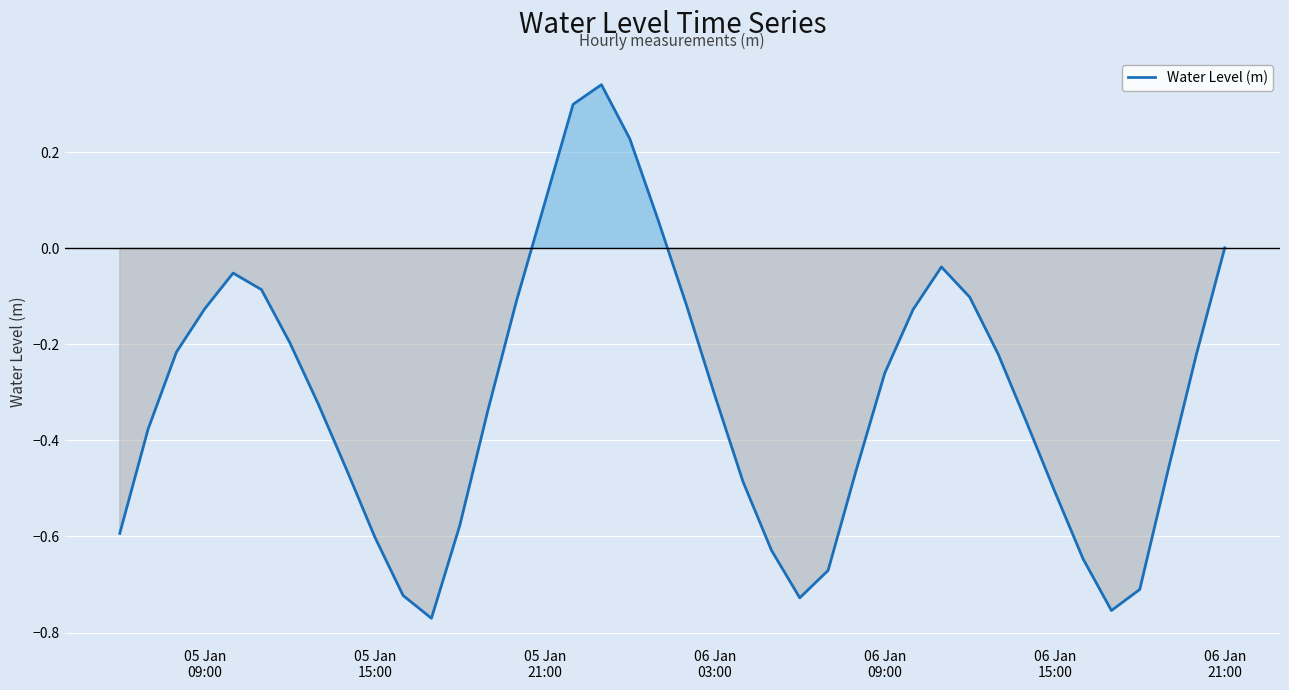

Does the chart display data point markers on the line(s)?

No